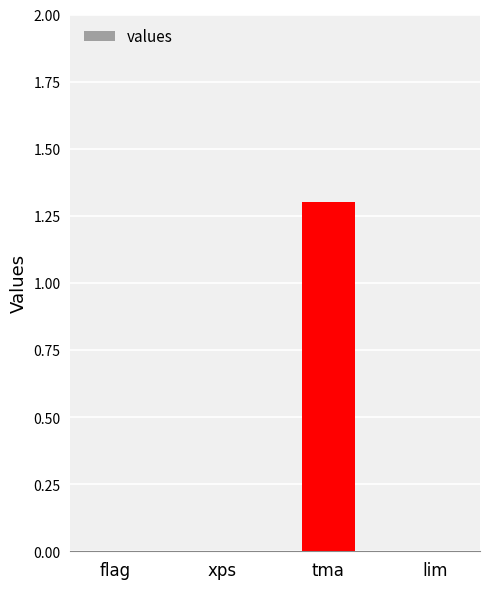

Between tma and xps, which is larger?

tma